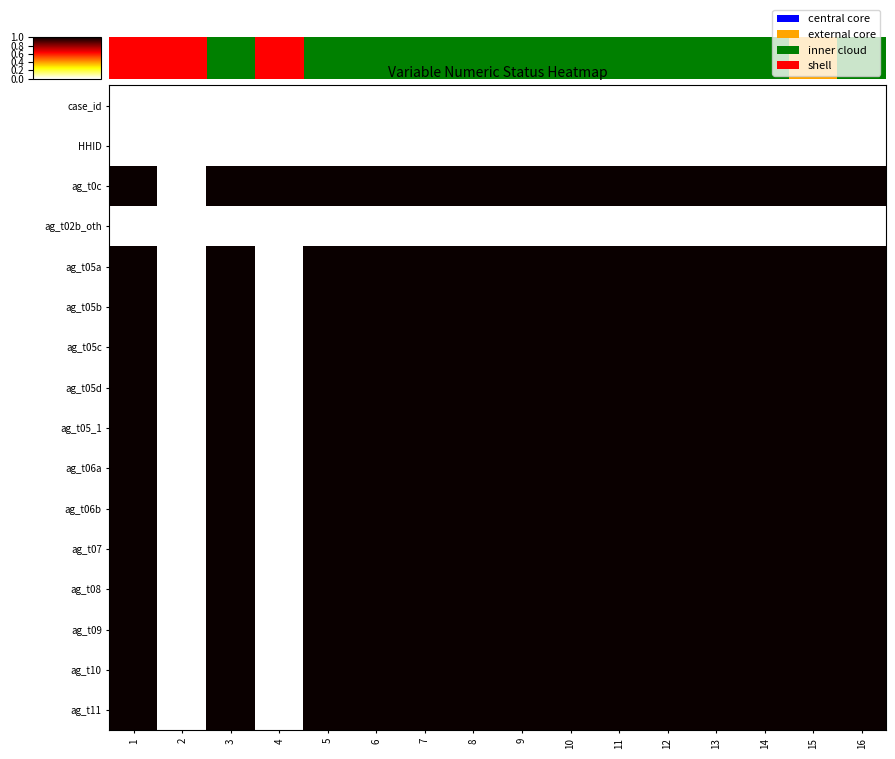

Is the value of ag_t02b_oth at 3 greater than the value of ag_t05a at 4?

No